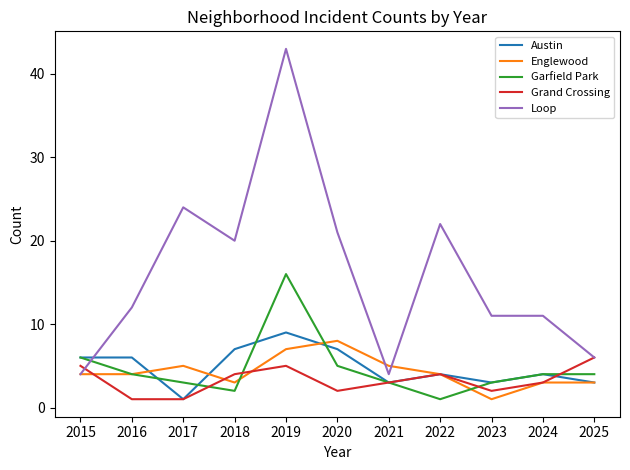

The value of Austin at 2023 is 1. True or false?

False